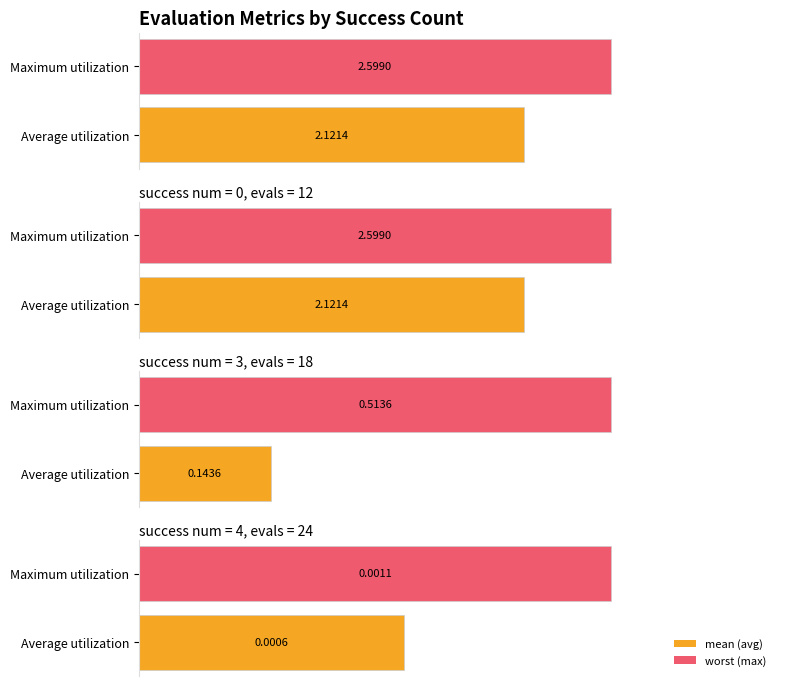

What is the value of the mean bar at the 2nd from the left?

2.1